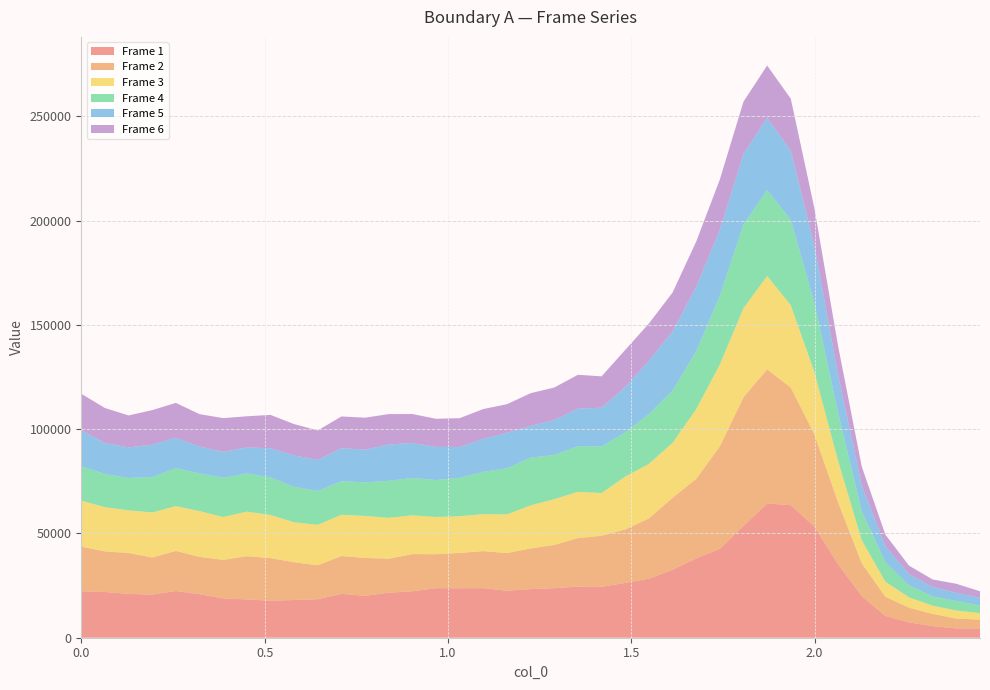

Reading right to left, transcribe all the data shown in this chart.

Frame 1: 2.45106=4421.3	2.38656=4443.4	2.32205=5579.7	2.25755=7345.1	2.19305=10449.7	2.12855=19934.3	2.06405=35240.2	1.99955=53262.4	1.93504=63566.1	1.87054=64326.1	1.80604=53583.9	1.74154=42645.8	1.67704=38016.3	1.61254=32614.2	1.54804=28313.3	1.48353=26268.9	1.41903=24412.4	1.35453=24502.7	1.29003=23768.3	1.22553=23314.6	1.16103=22550.1	1.09653=23764.5	1.03202=23720.8	0.96752=23743.4	0.90302=22281.8	0.83852=21572.2	0.77402=20083.0	0.70952=21040.6	0.64501=18484.7	0.58051=18071.2	0.51601=17753.8	0.45151=18355.5	0.38701=18884.0	0.32251=20864.8	0.25801=22388.9	0.1935=20671.2	0.129=20996.0	0.0645=21911.7	0=22266.0
Frame 2: 2.45106=4269.8	2.38656=4756.6	2.32205=5835.6	2.25755=7040.0	2.19305=9216.9	2.12855=15759.5	2.06405=29706.0	1.99955=44191.5	1.93504=56397.1	1.87054=64384.0	1.80604=61744.6	1.74154=49069.2	1.67704=38178.0	1.61254=34478.7	1.54804=28873.5	1.48353=25648.3	1.41903=24476.2	1.35453=23270.9	1.29003=20718.4	1.22553=19492.0	1.16103=18049.5	1.09653=17759.3	1.03202=16940.2	0.96752=16304.7	0.90302=17817.3	0.83852=16328.0	0.77402=18174.1	0.70952=18131.4	0.64501=16259.5	0.58051=18112.7	0.51601=20424.7	0.45151=20731.8	0.38701=18451.5	0.32251=17906.5	0.25801=19228.9	0.1935=17796.2	0.129=19651.0	0.0645=19485.7	0=21391.0
Frame 3: 2.45106=3077.5	2.38656=3848.7	2.32205=3948.3	2.25755=4966.7	2.19305=7190.2	2.12855=11059.2	2.06405=19785.9	1.99955=29814.9	1.93504=39492.8	1.87054=44731.6	1.80604=42713.9	1.74154=39272.1	1.67704=33377.2	1.61254=26328.8	1.54804=26181.2	1.48353=25332.6	1.41903=20469.7	1.35453=22190.4	1.29003=21945.1	1.22553=20657.0	1.16103=18529.5	1.09653=17736.6	1.03202=17588.2	0.96752=17832.1	0.90302=18588.2	0.83852=19567.9	0.77402=20141.8	0.70952=19766.1	0.64501=19381.7	0.58051=19164.6	0.51601=20687.0	0.45151=21381.3	0.38701=20534.4	0.32251=21941.6	0.25801=21489.6	0.1935=21587.4	0.129=20432.1	0.0645=21196.4	0=22072.0
Frame 4: 2.45106=3677.5	2.38656=4594.3	2.32205=4446.6	2.25755=5757.1	2.19305=9337.8	2.12855=13939.0	2.06405=23106.4	1.99955=33262.1	1.93504=40943.1	1.87054=41214.2	1.80604=40077.2	1.74154=33011.6	1.67704=27754.9	1.61254=25075.8	1.54804=23818.8	1.48353=21218.0	1.41903=22378.8	1.35453=21888.0	1.29003=21206.5	1.22553=22871.9	1.16103=22109.3	1.09653=20255.9	1.03202=18416.1	0.96752=17737.1	0.90302=17922.0	0.83852=17733.9	0.77402=16136.5	0.70952=16096.9	0.64501=16260.6	0.58051=16977.6	0.51601=18009.4	0.45151=18278.6	0.38701=18841.9	0.32251=18103.6	0.25801=18187.0	0.1935=16991.9	0.129=15510.2	0.0645=15954.3	0=16432.0
Frame 5: 2.45106=3657.9	2.38656=3877.8	2.32205=4500.1	2.25755=5346.4	2.19305=7637.3	2.12855=12265.6	2.06405=18131.6	1.99955=27289.0	1.93504=33082.9	1.87054=34650.9	1.80604=33885.4	1.74154=31523.4	1.67704=30893.2	1.61254=28343.4	1.54804=25599.4	1.48353=21763.0	1.41903=18543.2	1.35453=18031.0	1.29003=16739.9	1.22553=15195.6	1.16103=17017.3	1.09653=15892.2	1.03202=14826.0	0.96752=15870.6	0.90302=16776.8	0.83852=17432.5	0.77402=15680.5	0.70952=15818.2	0.64501=14834.3	0.58051=15082.5	0.51601=13997.9	0.45151=12493.7	0.38701=12416.2	0.32251=12836.6	0.25801=14553.3	0.1935=15547.9	0.129=14677.1	0.0645=14851.6	0=17307.0
Frame 6: 2.45106=3178.5	2.38656=4338.1	2.32205=3618.9	2.25755=4092.9	2.19305=5591.2	2.12855=9111.2	2.06405=13878.4	1.99955=17977.2	1.93504=24951.0	1.87054=25065.2	1.80604=25037.6	1.74154=24200.8	1.67704=21708.1	1.61254=18657.3	1.54804=17868.3	1.48353=17789.6	1.41903=15040.7	1.35453=16194.2	1.29003=15596.3	1.22553=15727.2	1.16103=13713.4	1.09653=14247.6	1.03202=13787.2	0.96752=13498.5	0.90302=13872.9	0.83852=14596.4	0.77402=15286.4	0.70952=15244.2	0.64501=14161.1	0.58051=15015.3	0.51601=15979.6	0.45151=14937.6	0.38701=16173.0	0.32251=15548.8	0.25801=16748.8	0.1935=16536.6	0.129=15307.6	0.0645=16753.1	0=17502.0